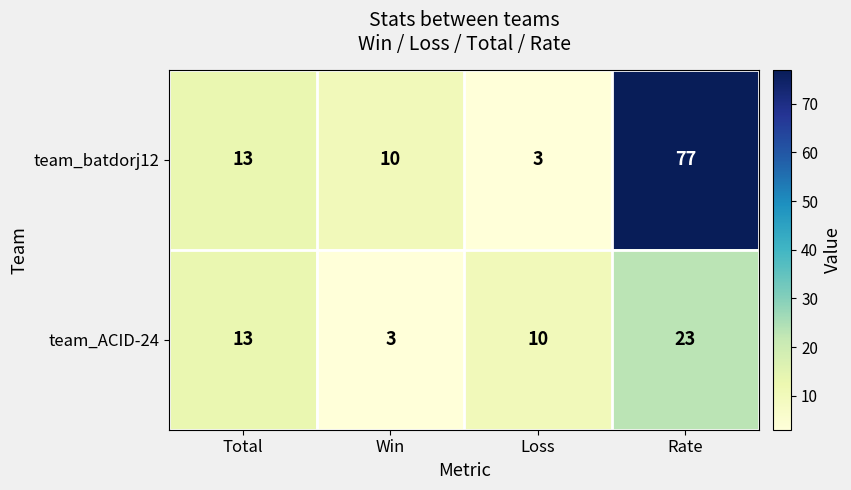

List the series in order of their overall mean, lowest first.

team_ACID-24, team_batdorj12